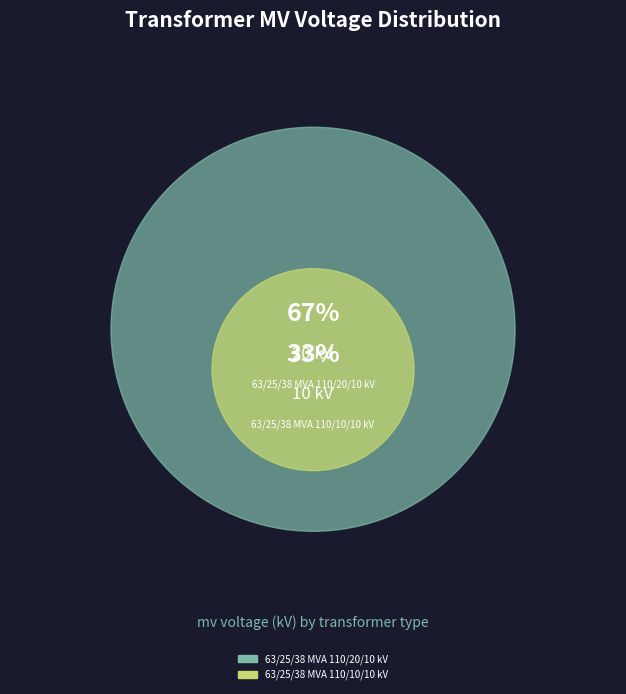

To the nearest percent, what is the combined percentage of 63/25/38 MVA 110/10/10 kV and 63/25/38 MVA 110/20/10 kV?

100%